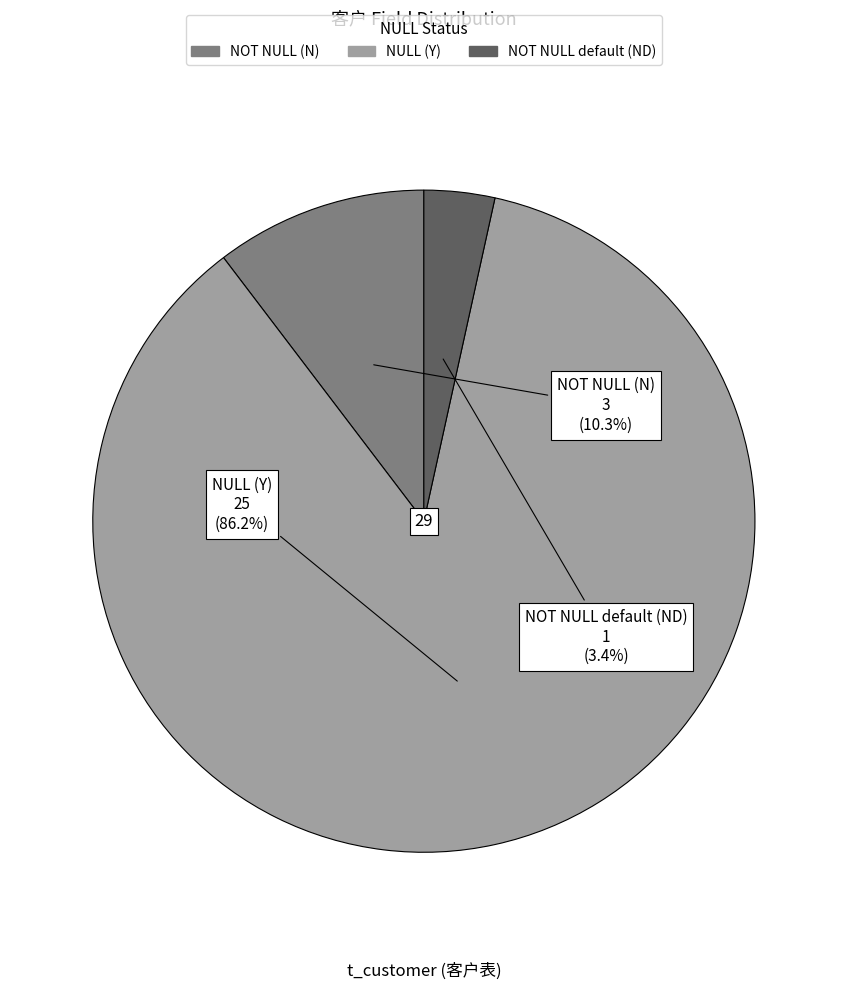

Is there any slice that represents more than half of the pie?

Yes